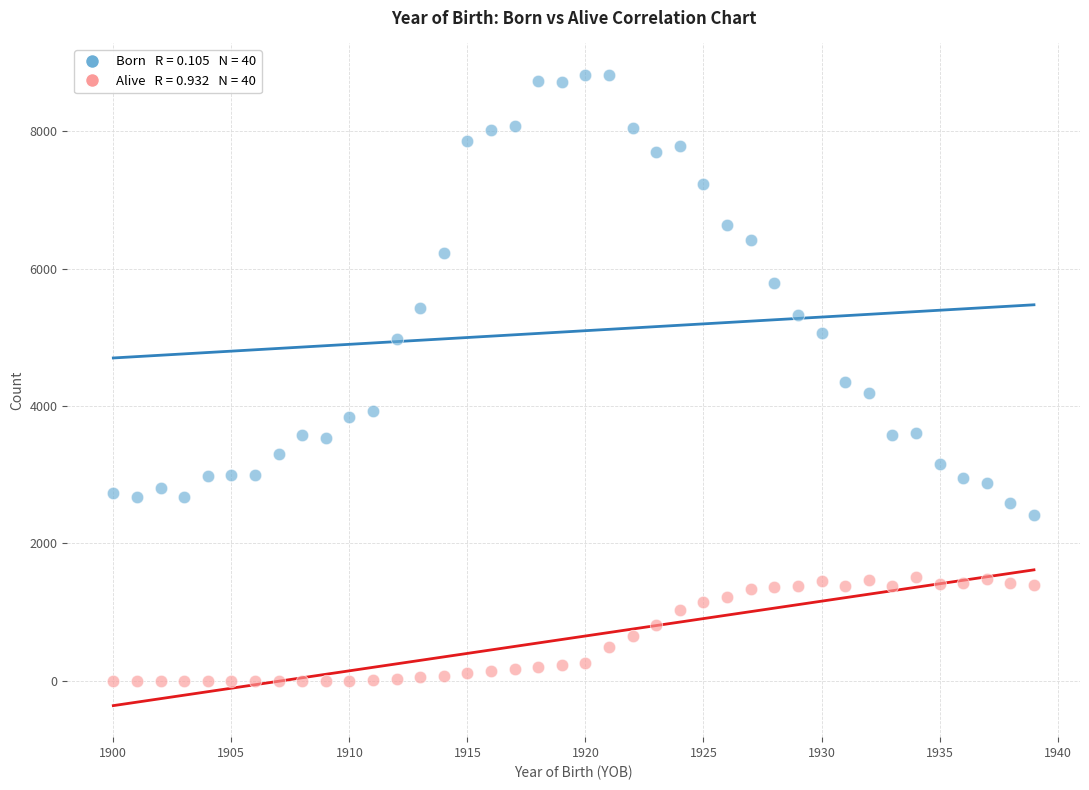

Across all data points, what is the range of X values (max minus min)?

39